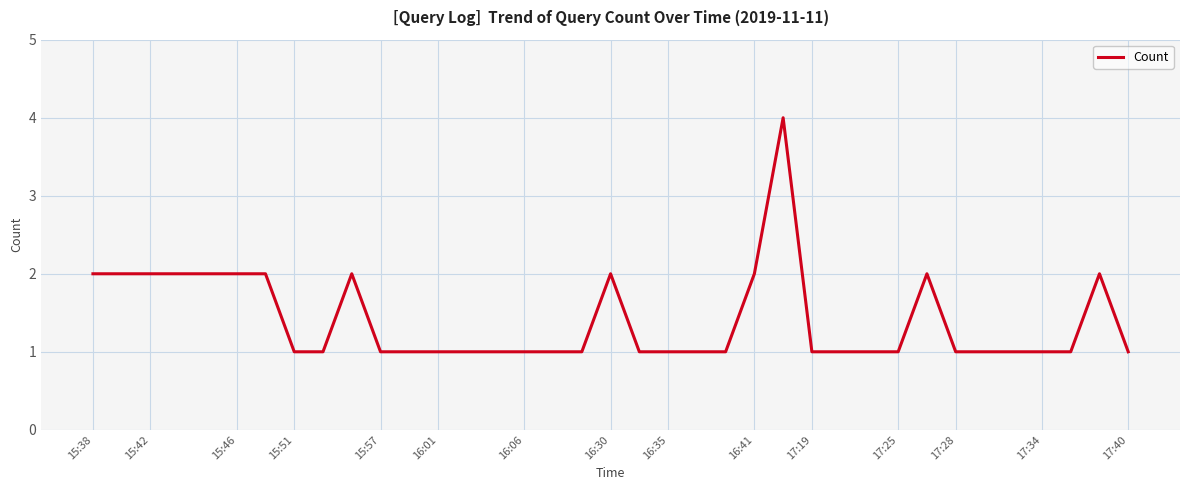

What is the greatest value displayed?

4